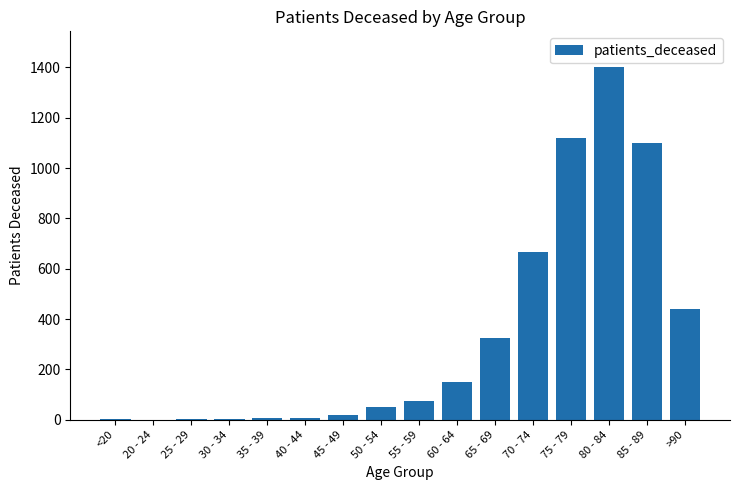

What is the change in value from 20 - 24 to 75 - 79?

+1120